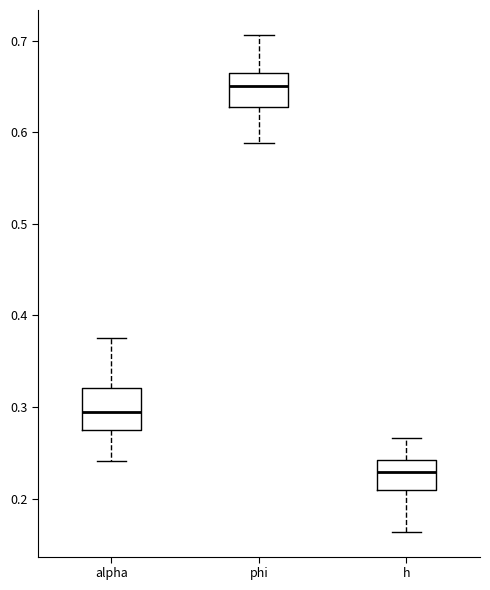

Reading left to right, transcribe this box plot: for each box, give where its median line is, the range the box spans, and where its two whiskers end, as read against the y-axis. The values are not printed on the chart, so give them approximately, as read against the axis.

alpha: median 0.29, box 0.27 to 0.32, whiskers 0.24 to 0.38
phi: median 0.65, box 0.63 to 0.67, whiskers 0.59 to 0.71
h: median 0.23, box 0.21 to 0.24, whiskers 0.16 to 0.27